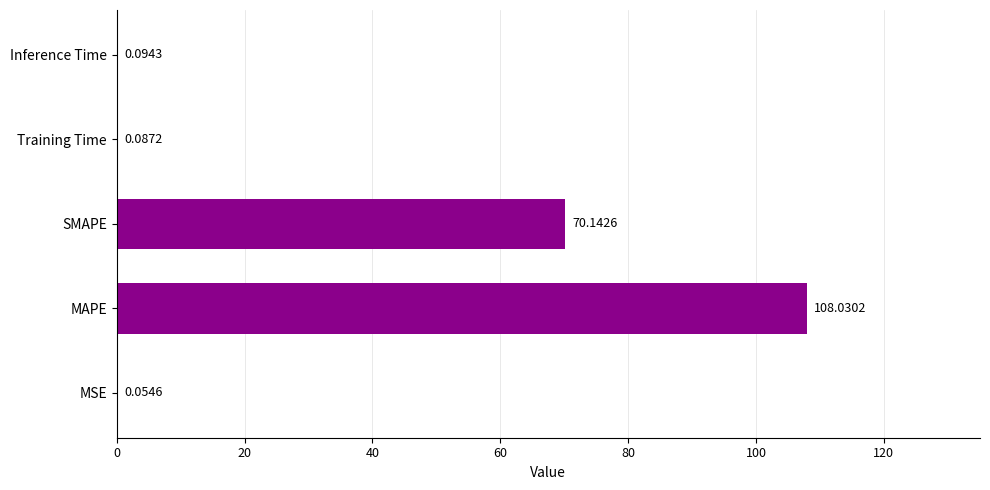

What is the sum of the values at SMAPE and Training Time?

70.2